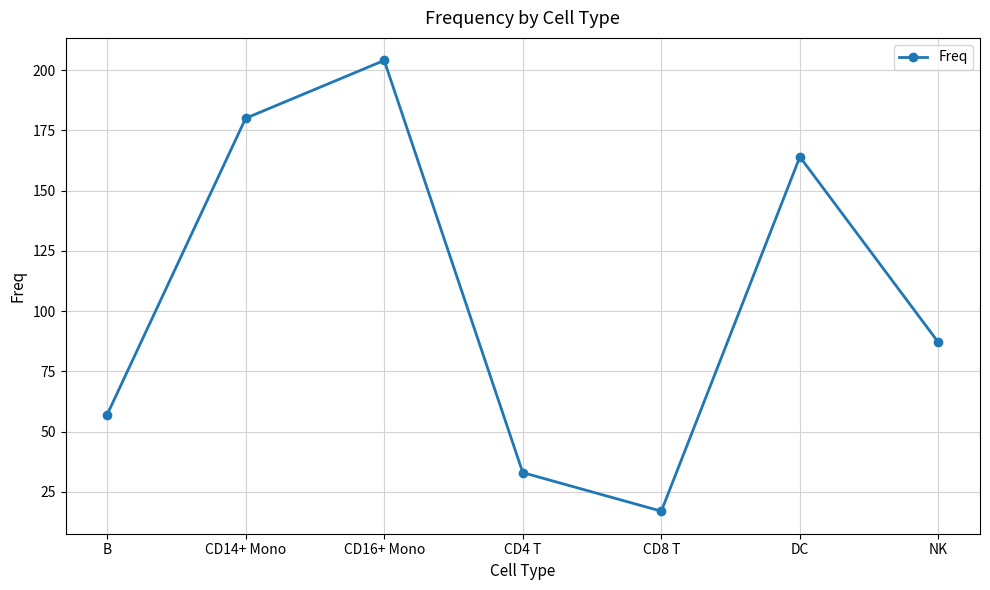

Reading left to right, transcribe all the data shown in this chart.

B=57	CD14+ Mono=180	CD16+ Mono=204	CD4 T=33	CD8 T=17	DC=164	NK=87